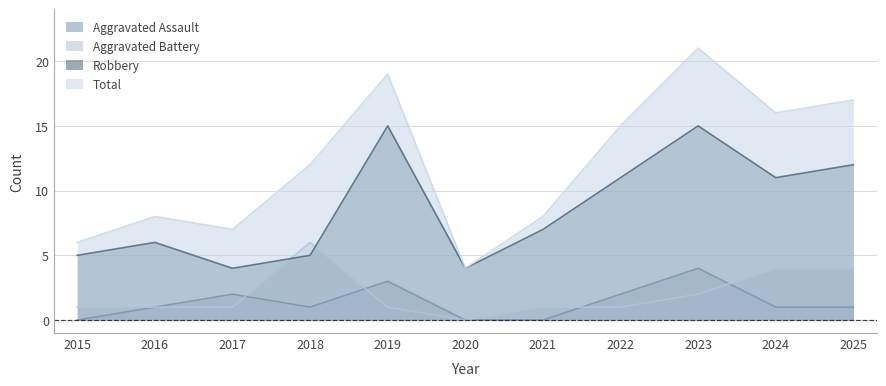

Reading right to left, list all the values displayed in this chart.

Aggravated Assault: 2025=1	2024=1	2023=4	2022=2	2021=0	2020=0	2019=3	2018=1	2017=2	2016=1	2015=0
Aggravated Battery: 2025=4	2024=4	2023=2	2022=1	2021=1	2020=0	2019=1	2018=6	2017=1	2016=1	2015=1
Robbery: 2025=12	2024=11	2023=15	2022=11	2021=7	2020=4	2019=15	2018=5	2017=4	2016=6	2015=5
Total: 2025=17	2024=16	2023=21	2022=15	2021=8	2020=4	2019=19	2018=12	2017=7	2016=8	2015=6